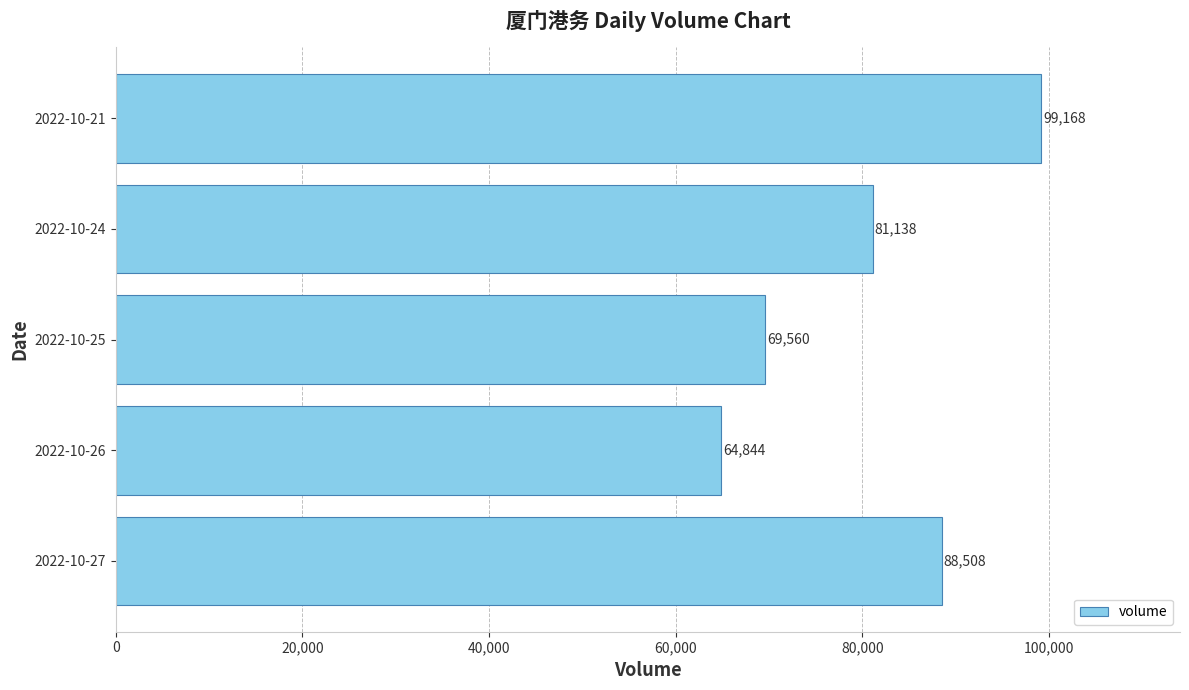

Is it true that the value at 2022-10-25 is 69560?

True